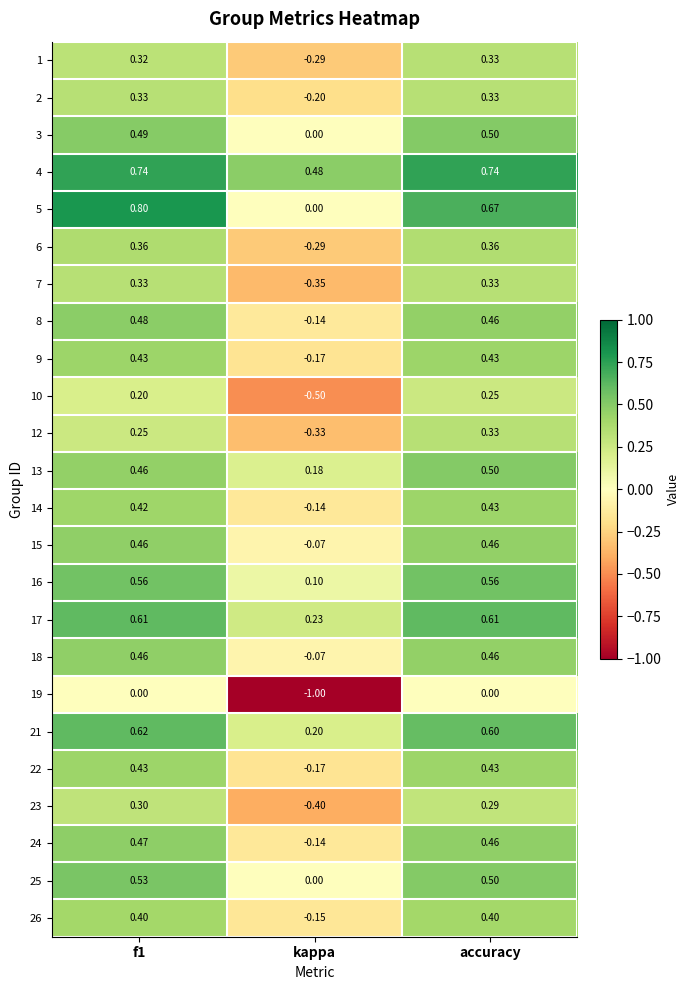

Where is 9 nearest to the value 0?

kappa